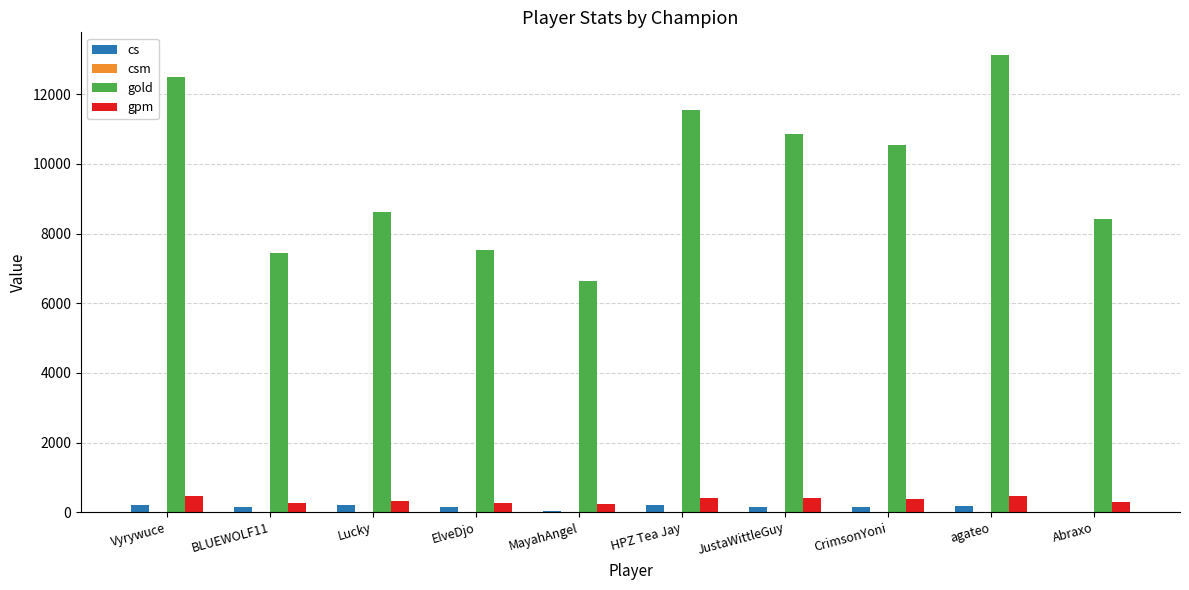

At which category does the chart reach its peak across all series?

agateo